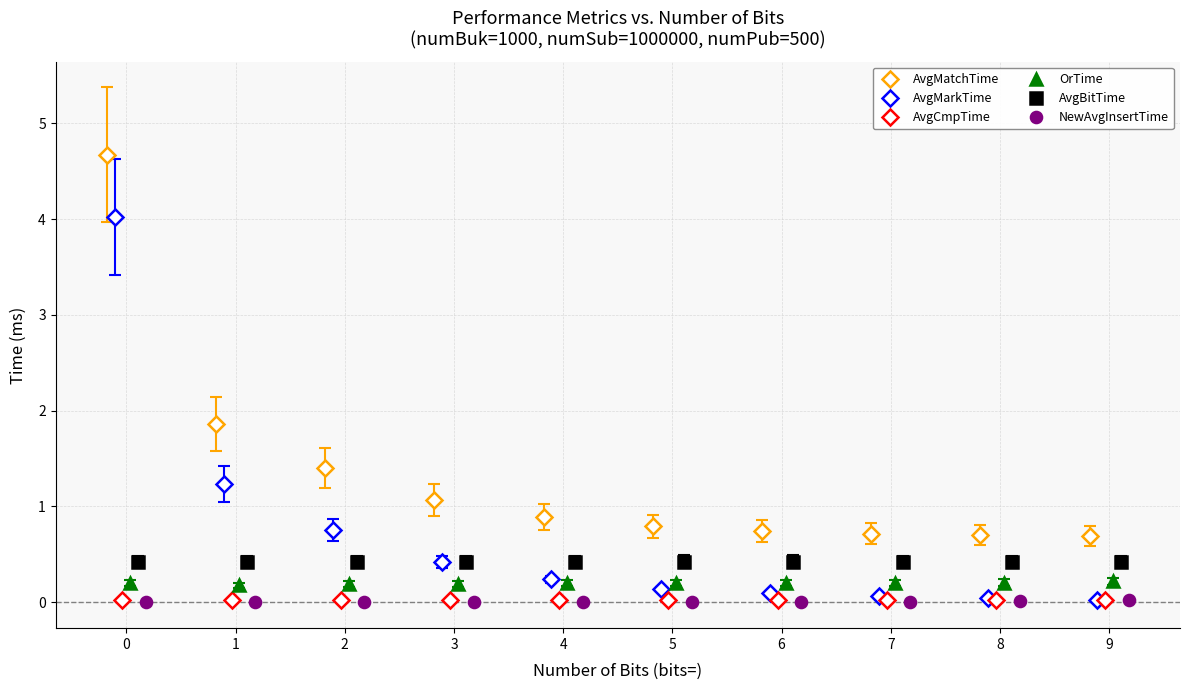

Reading left to right, extract all data points from this chart.

AvgMatchTime: 4.7	1.9	1.4	1.1	0.9	0.8	0.7	0.7	0.7	0.7
AvgMarkTime: 4.0	1.2	0.8	0.4	0.2	0.1	0.1	0.1	0.0	0.0
AvgCmpTime: 0.0	0.0	0.0	0.0	0.0	0.0	0.0	0.0	0.0	0.0
OrTime: 0.2	0.2	0.2	0.2	0.2	0.2	0.2	0.2	0.2	0.2
AvgBitTime: 0.4	0.4	0.4	0.4	0.4	0.4	0.4	0.4	0.4	0.4
NewAvgInsertTime: 0.0	0.0	0.0	0.0	0.0	0.0	0.0	0.0	0.0	0.0